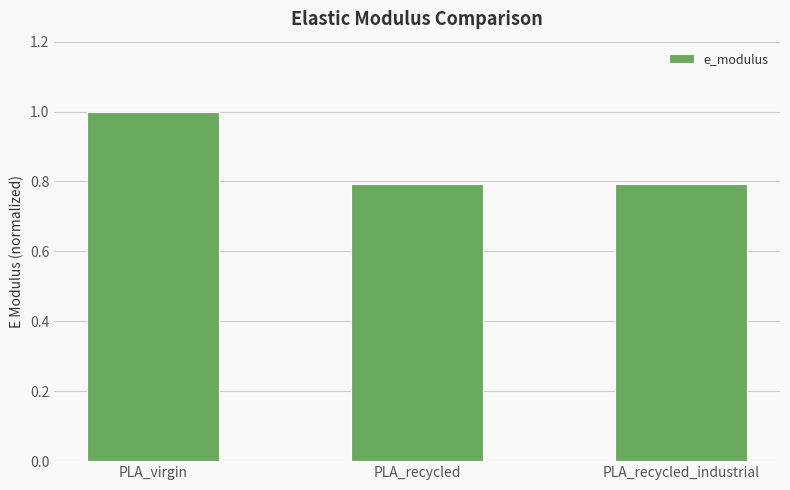

What position from the left is PLA_virgin?

1